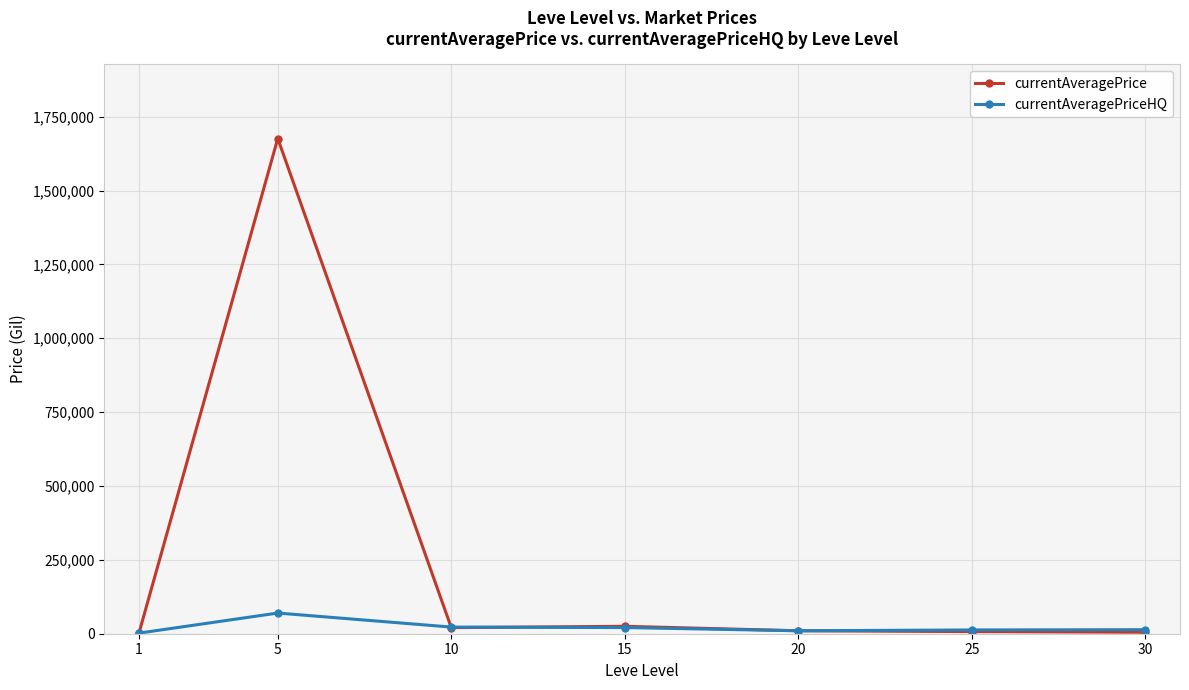

What is the spread (max minus min) of values at 5?

1605961.6